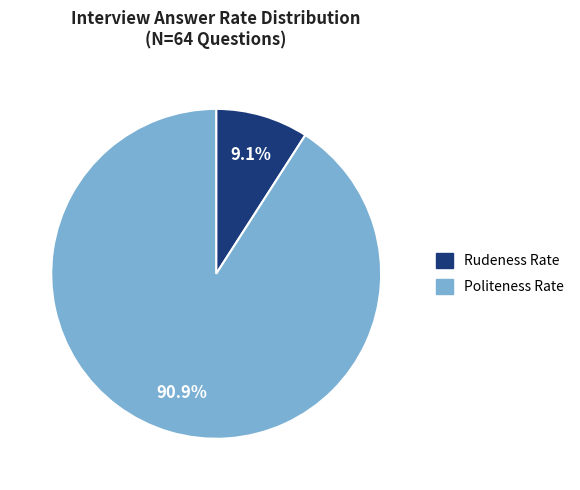

Does any single category account for the majority?

Yes